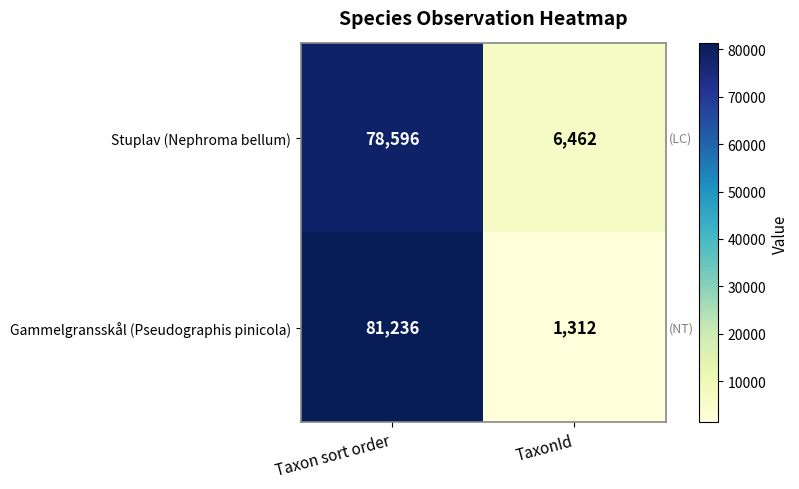

At which category is the sum across all series the highest?

Taxon sort order